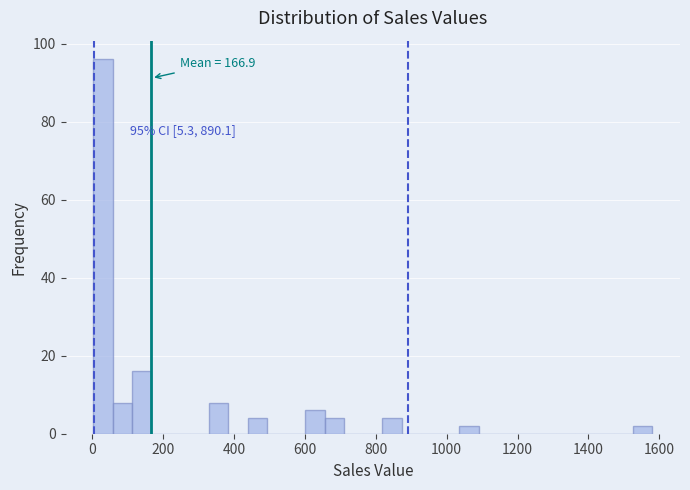

Read against the x-axis, roughly where is the centre of the tallest bar?

40